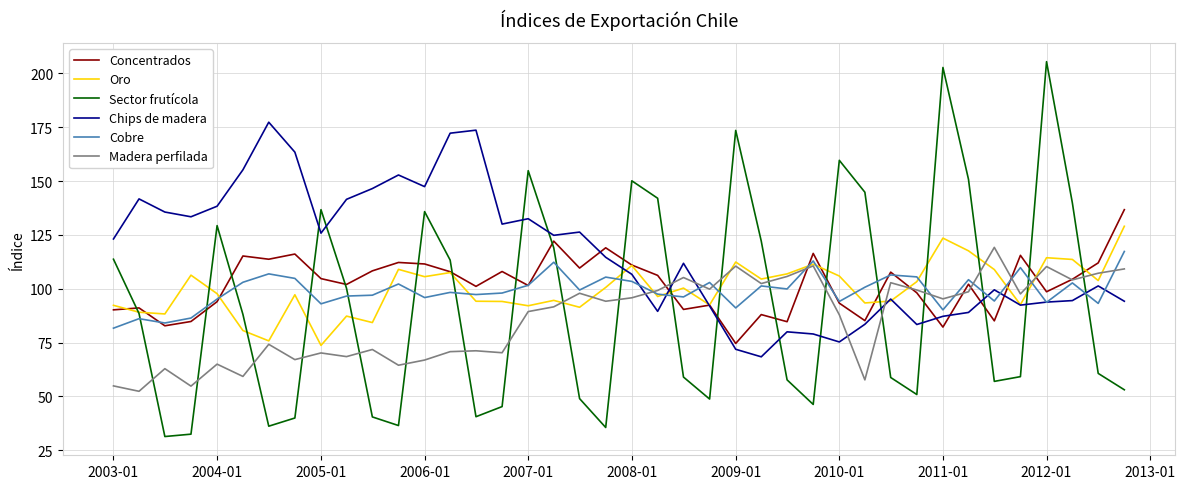

In Concentrados, how many points are higher than both neighbors (excluding endpoints)?

13